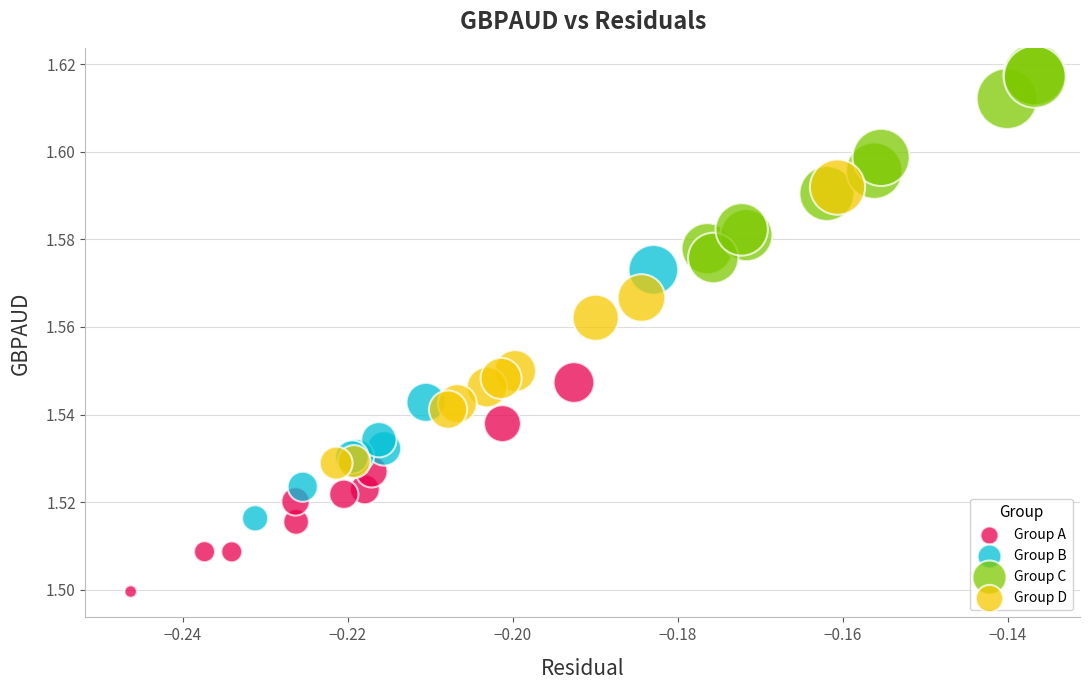

Which series reaches the minimum Y coordinate?

Group A